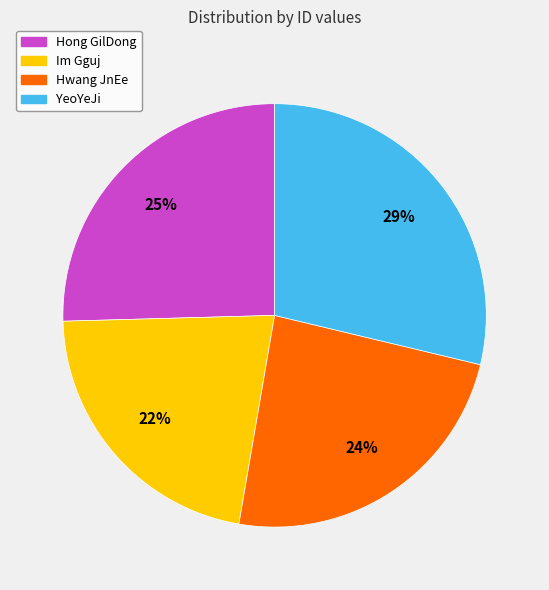

What percentage is the Hong GilDong slice, to the nearest percent?

25%